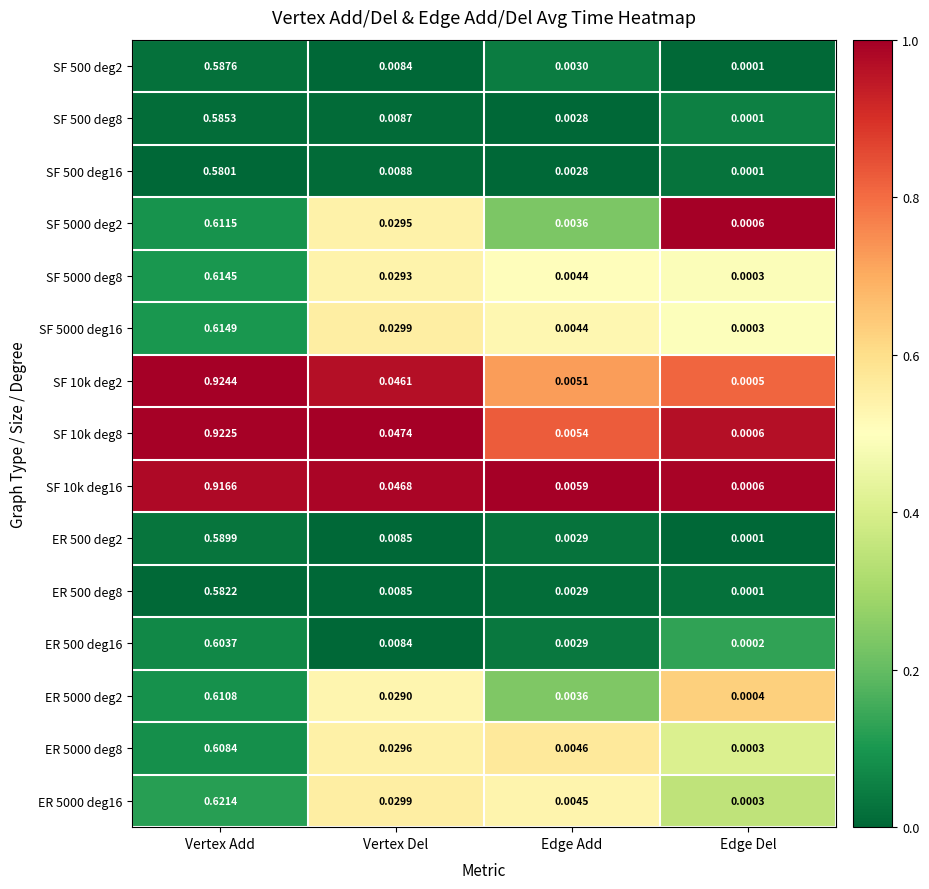

Where is ER 500 deg16 nearest to the value 0?

Edge Del